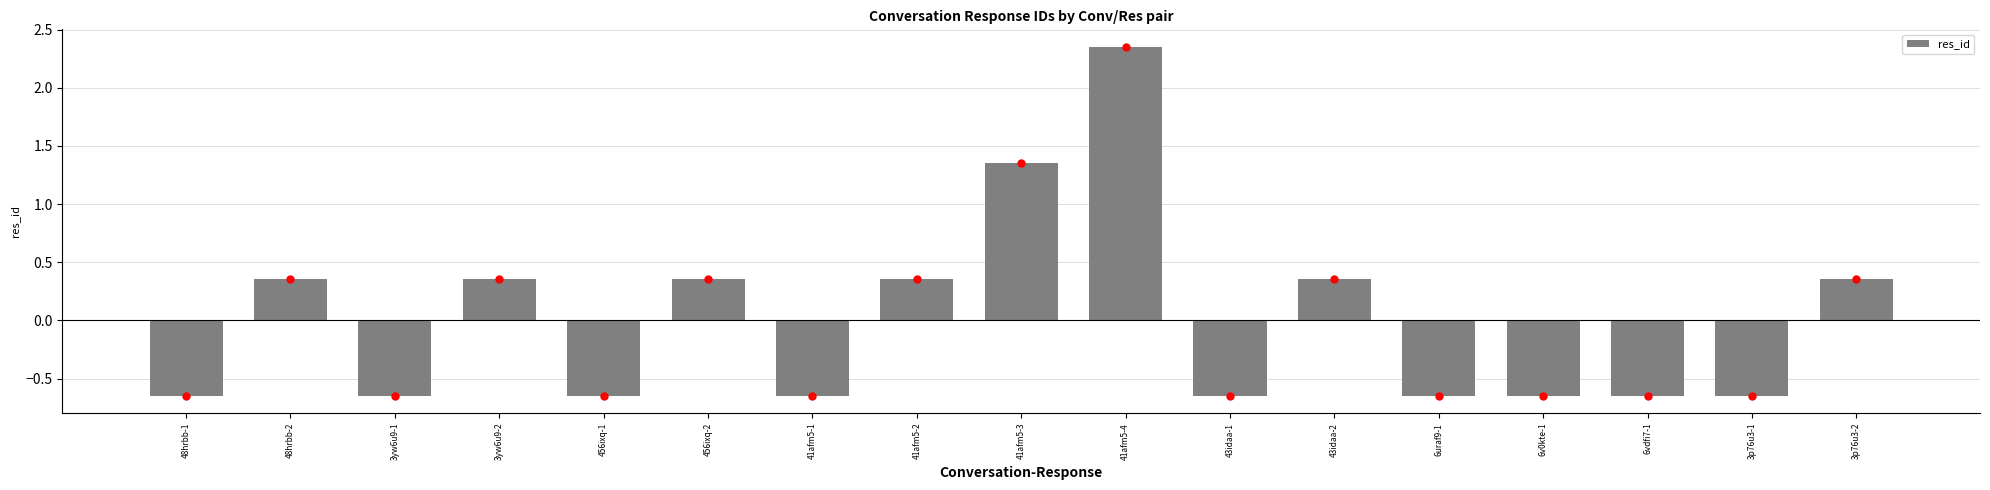

Which label corresponds to the largest value in the chart?

41afm5-4